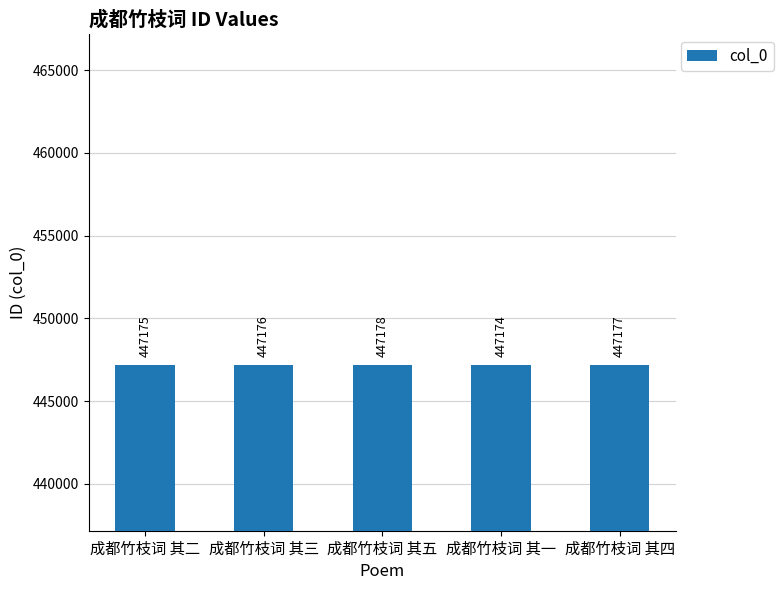

List the labels in order of value, smallest first.

成都竹枝词 其一, 成都竹枝词 其二, 成都竹枝词 其三, 成都竹枝词 其四, 成都竹枝词 其五